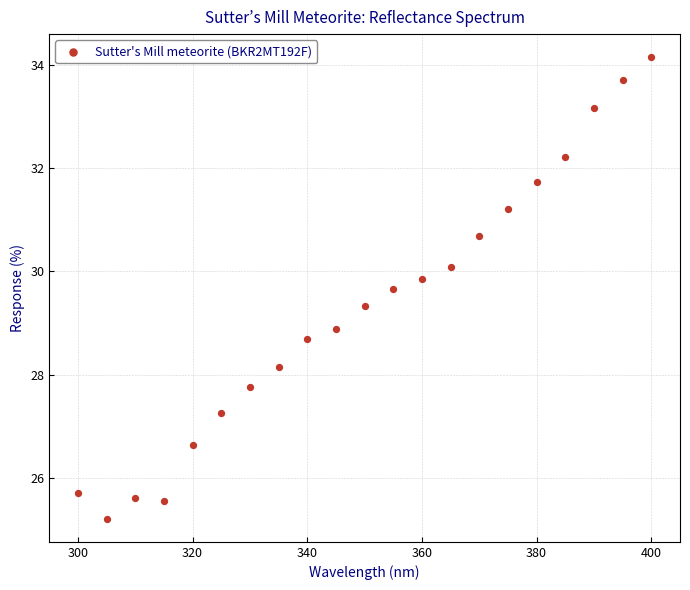

What is the range of X values (max minus min)?

100.0